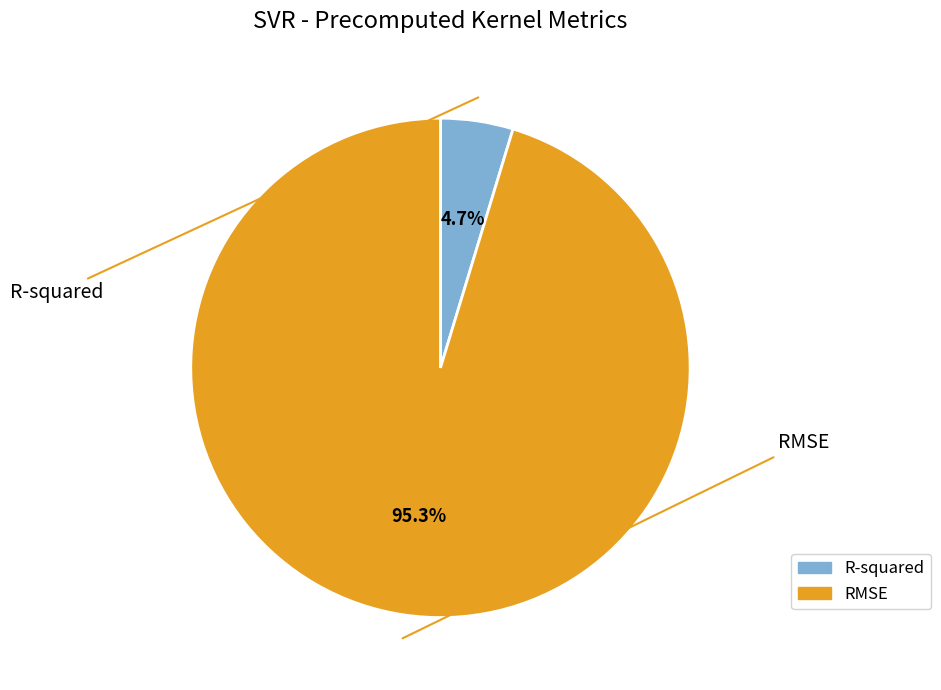

What percentage is NOT represented by R-squared?

95.3%